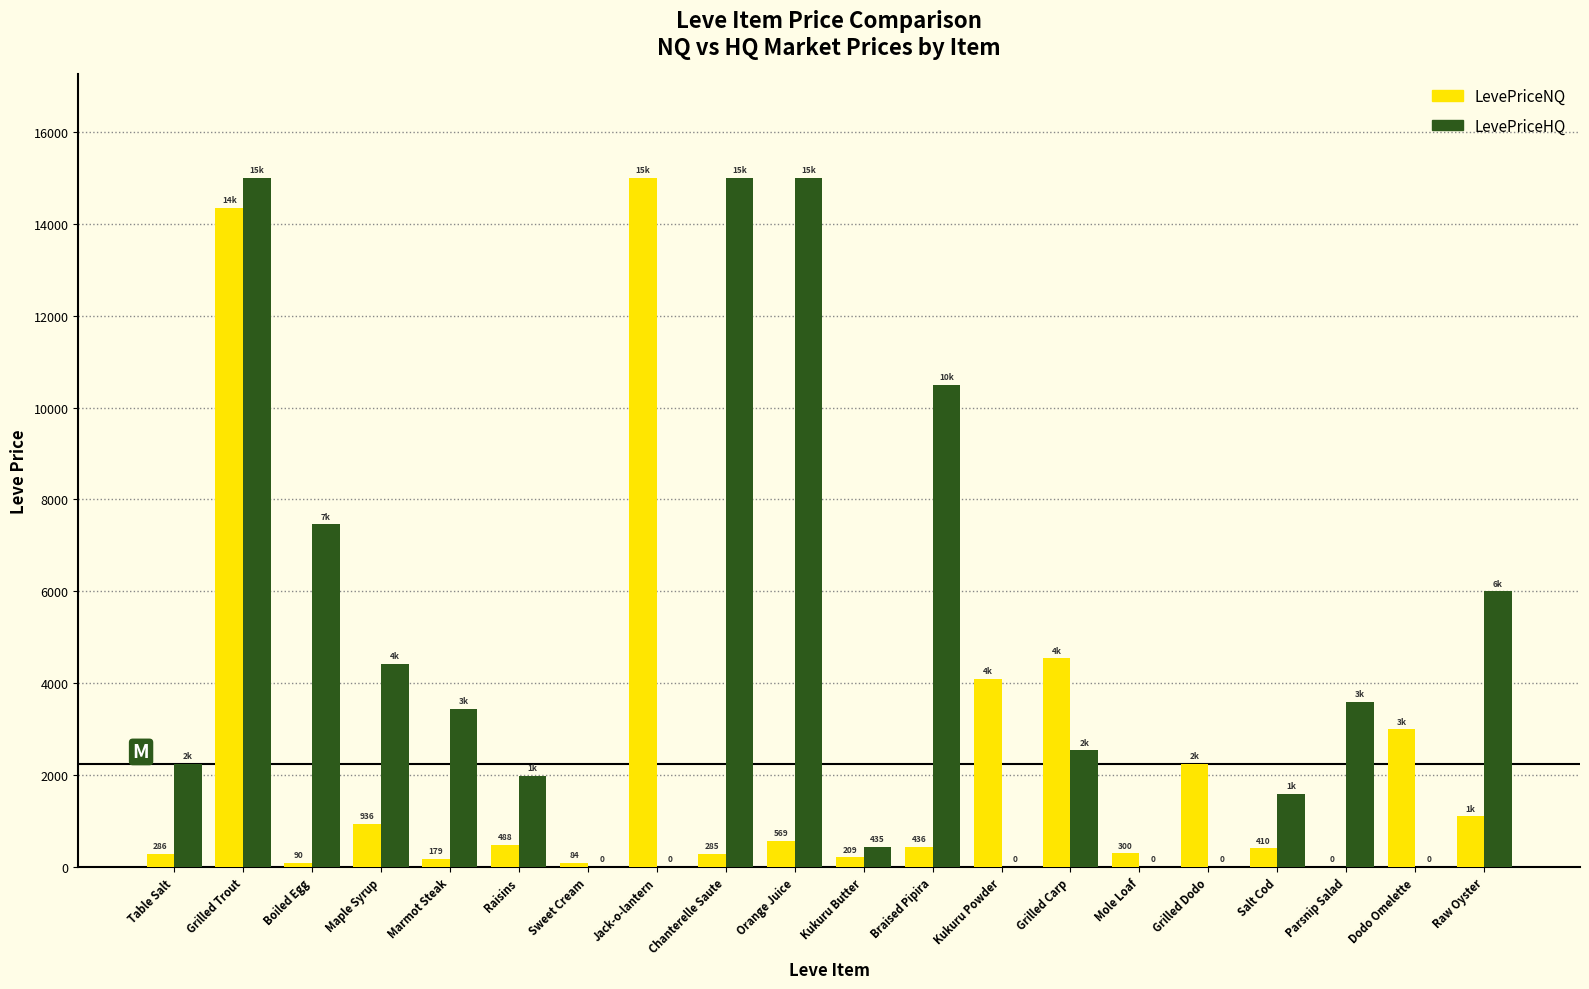

The LevePriceHQ series shows 15000.0 at Grilled Trout. True or false?

True